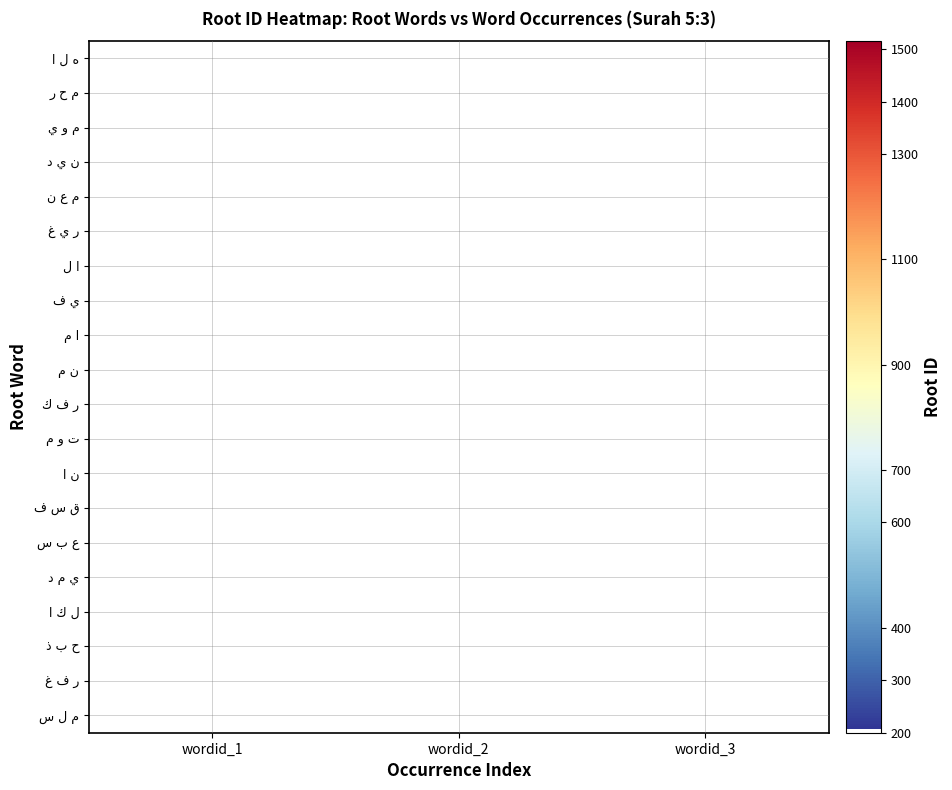

The م ن series shows 367.0 at wordid_1. True or false?

True